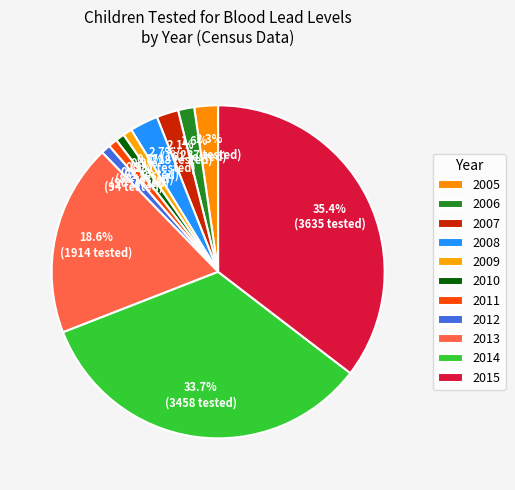

How many segments does this pie chart have?

11